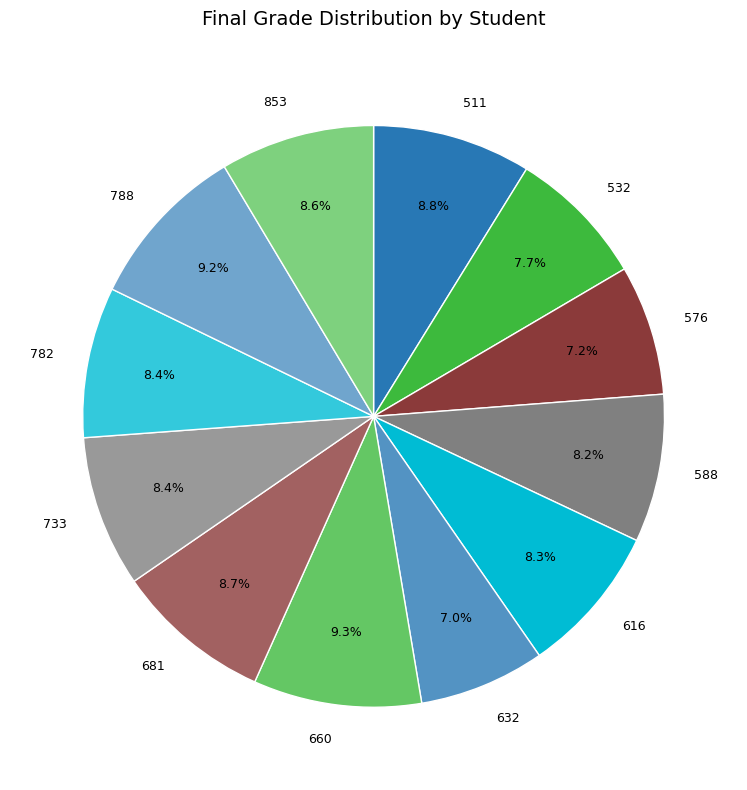

Is there any slice that represents more than half of the pie?

No